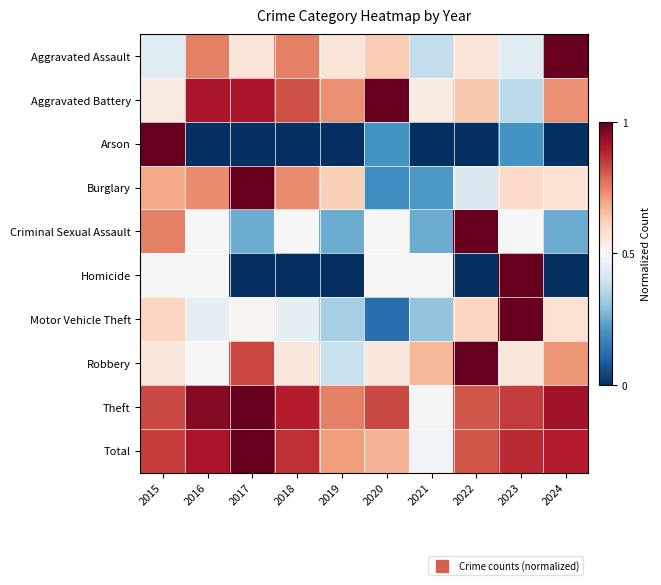

What is the spread (max minus min) of values at 2022?

1.0